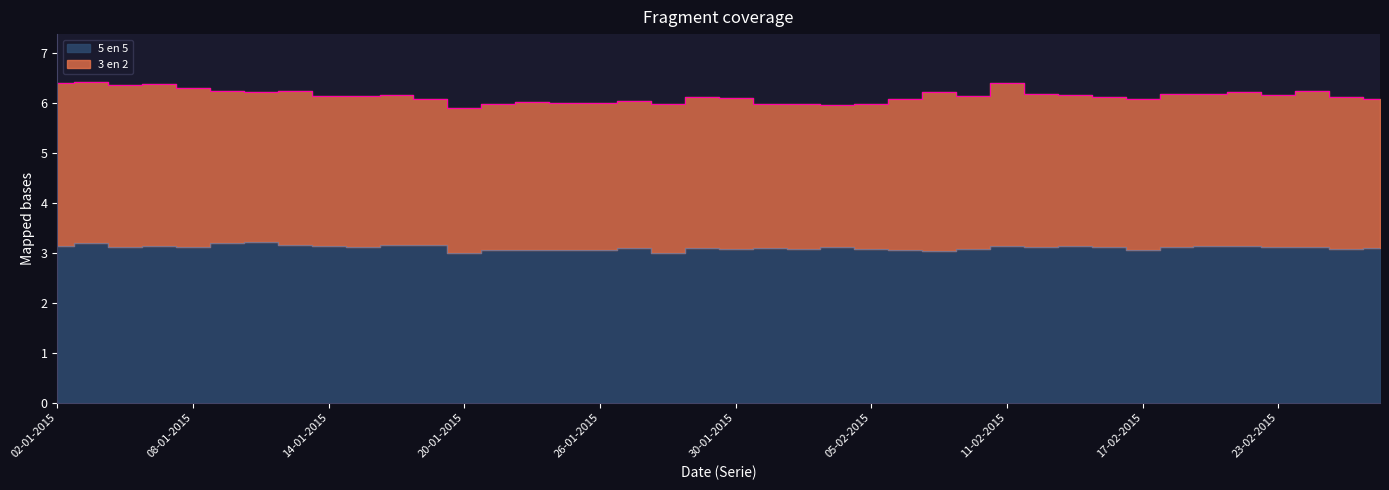

What is the minimum value shown in the chart?

3.0